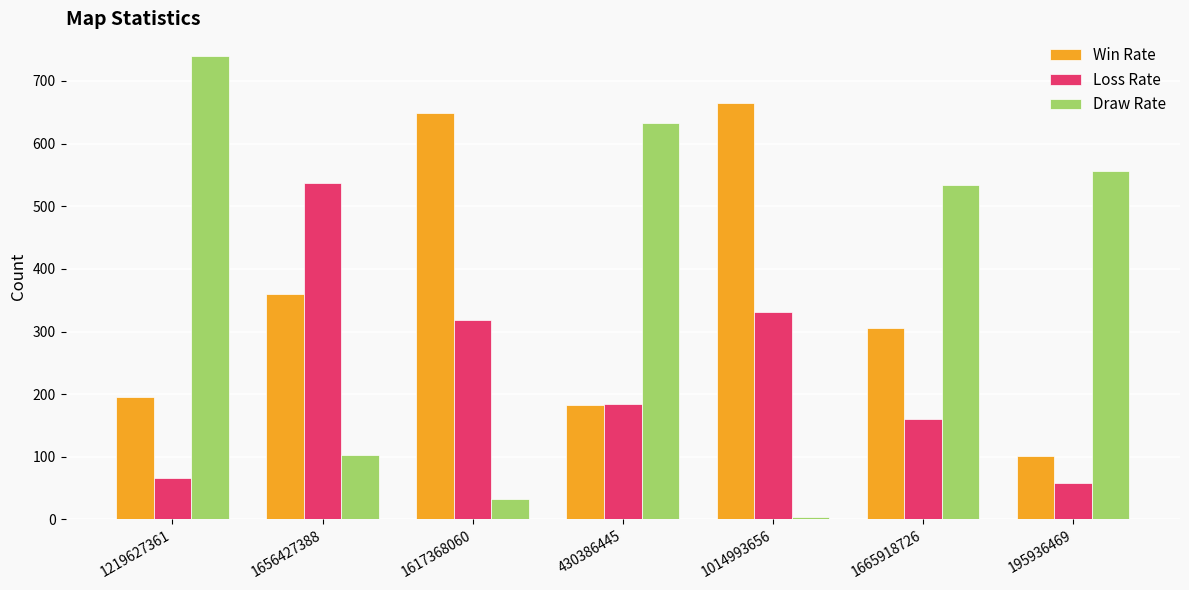

What is the smallest value displayed?

4